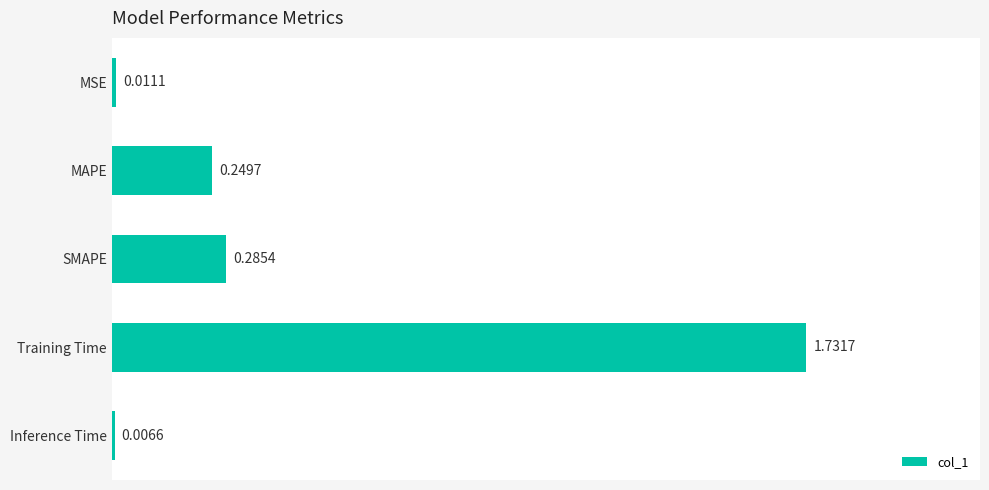

What is the label of the 4th bar from the bottom?

MAPE